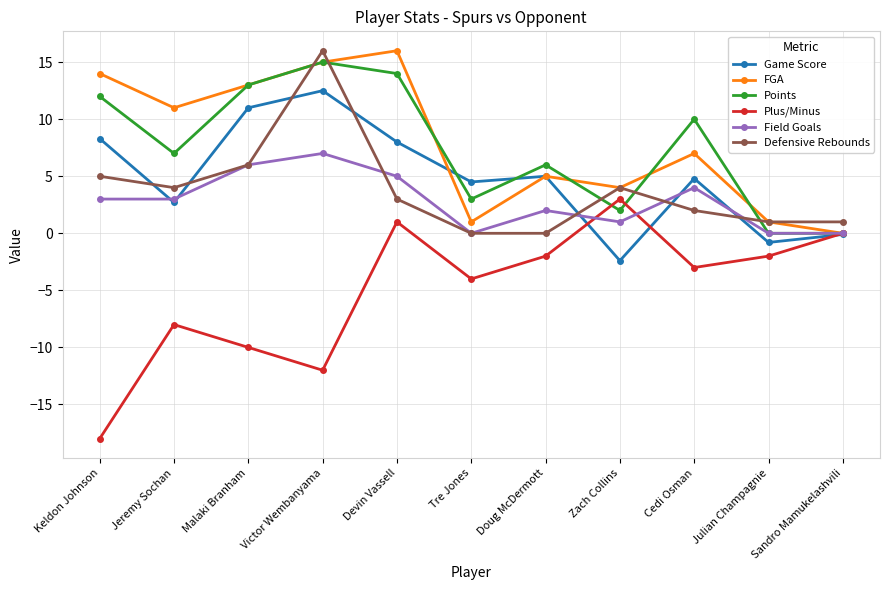

How many distinct data groups are displayed?

6